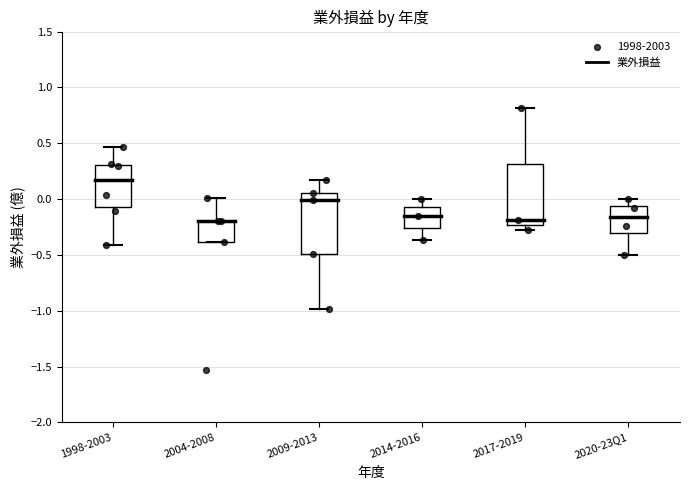

Reading left to right, read every box against the y-axis: the position of its median line, the range the box covers, and the ends of its whiskers. The values are not printed on the chart, so give them approximately, as read against the axis.

1998-2003: median 0.15, box -0.05 to 0.30, whiskers -0.40 to 0.45
2004-2008: median -0.20 (drawn on the box's upper edge), box -0.40 to -0.20, whiskers -0.40 to 0.00
2009-2013: median 0.00, box -0.50 to 0.05, whiskers -1.00 to 0.15
2014-2016: median -0.15, box -0.25 to -0.05, whiskers -0.35 to 0.00
2017-2019: median -0.20, box -0.25 to 0.30, whiskers -0.30 to 0.80
2020-23Q1: median -0.15, box -0.30 to -0.05, whiskers -0.50 to 0.00